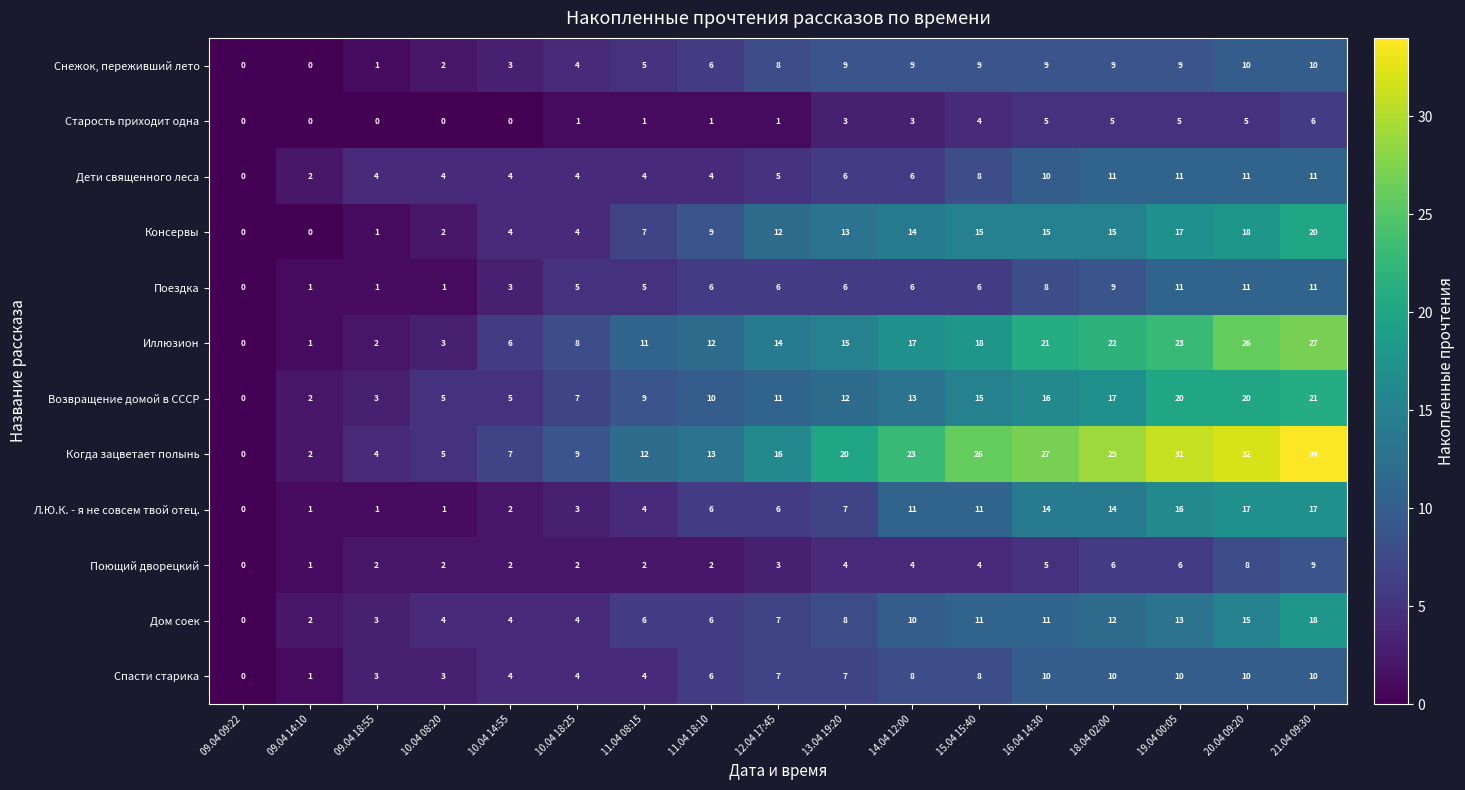

Which series has the largest total across all categories?

Когда зацветает полынь